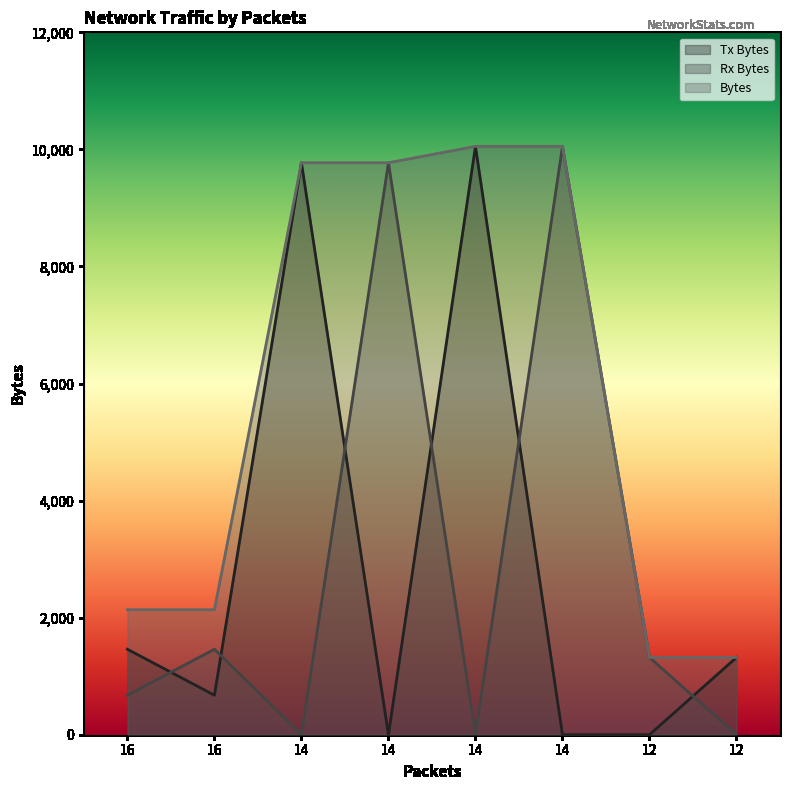

Rank the categories by Tx Bytes value from lowest to highest.

14, 14, 12, 16, 12, 16, 14, 14